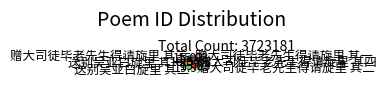

How many slices are in this pie chart?

6